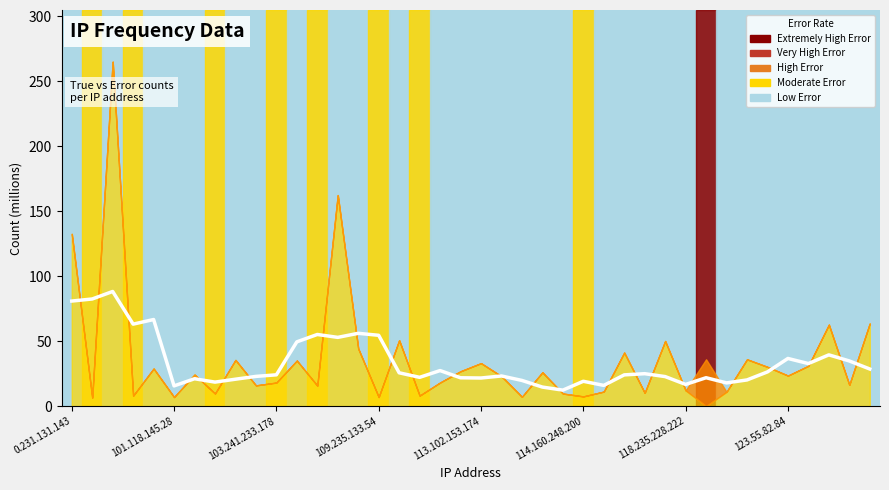

True or false: there are more than 1 points higher than both neighbors.

True